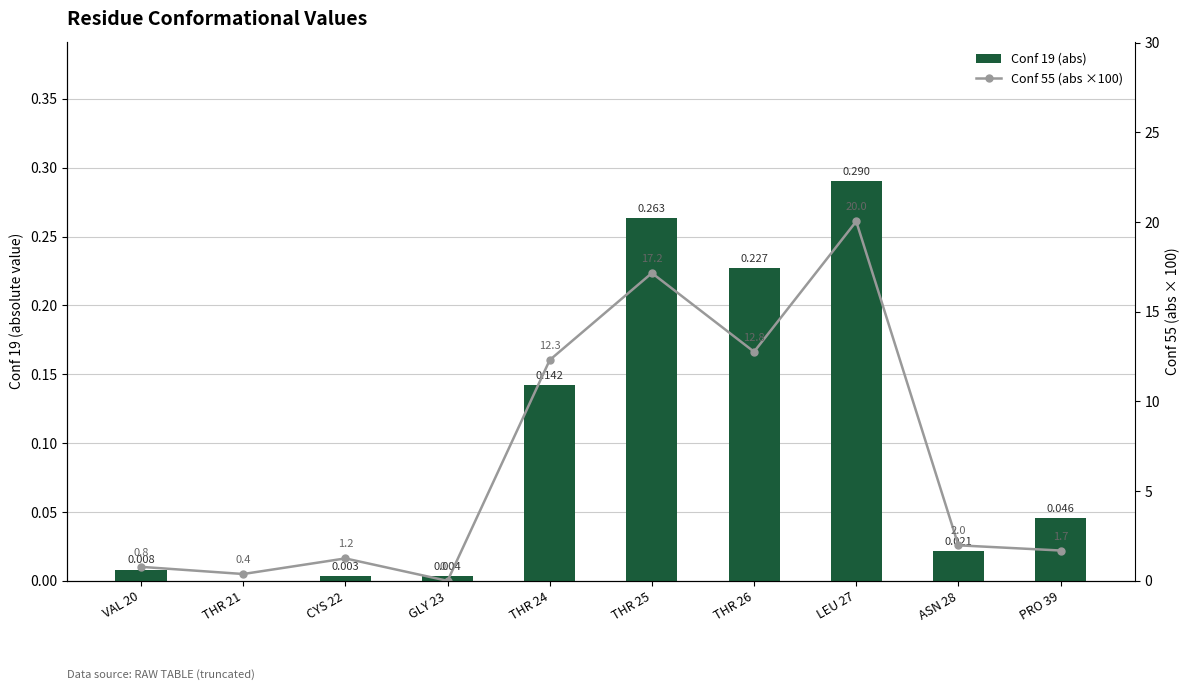

Is it true that Conf 55 (abs ×100) equals 0.6 at CYS 22?

False